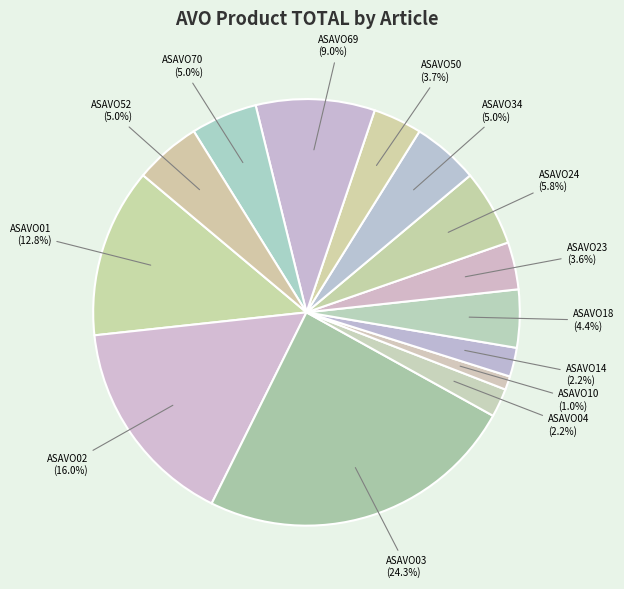

Between ASAVO14 and ASAVO34, which is larger?

ASAVO34